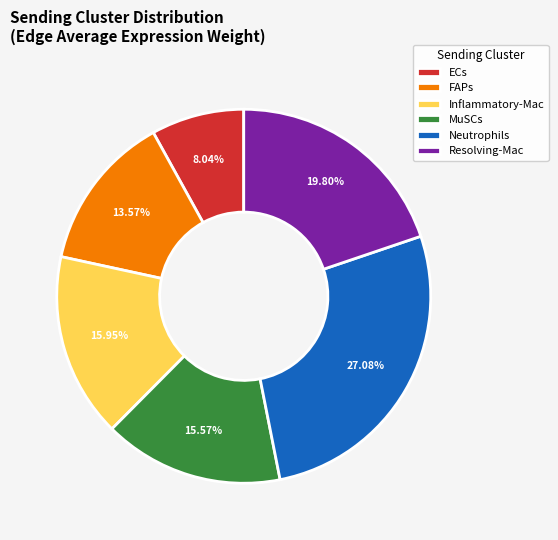

Which slice is the smallest?

ECs